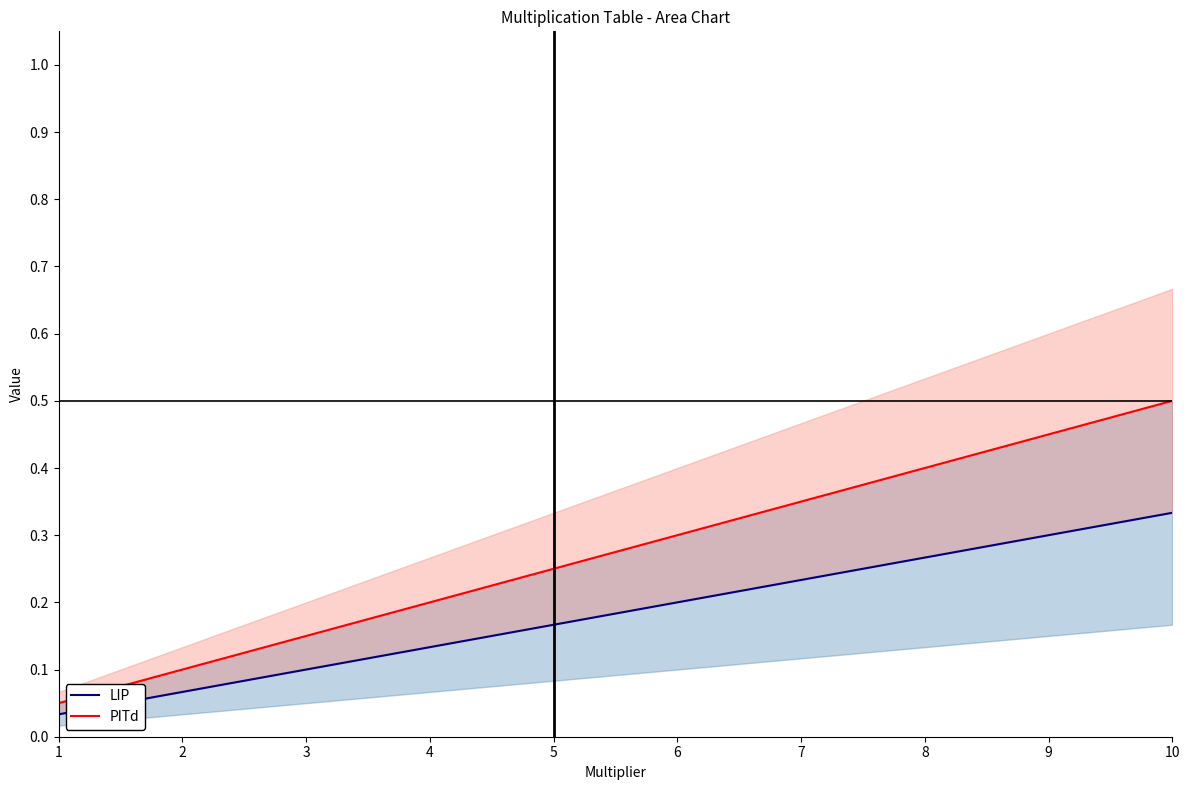

What is the highest value of the LIP series?

0.3